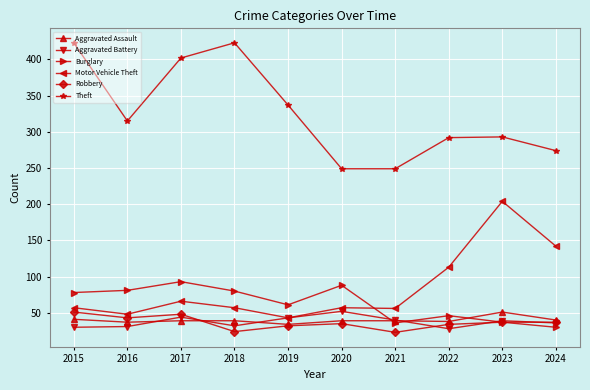

Does the chart display data point markers on the line(s)?

Yes